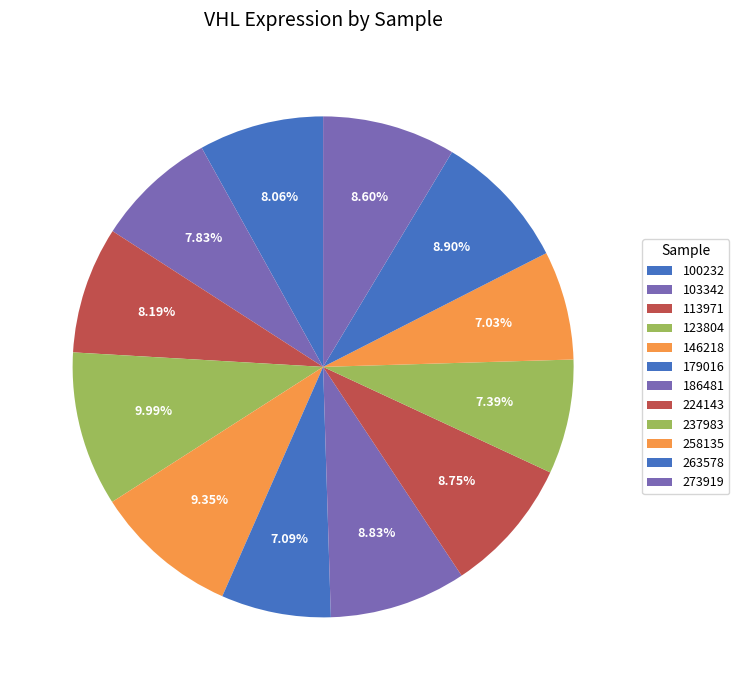

How many segments does this pie chart have?

12